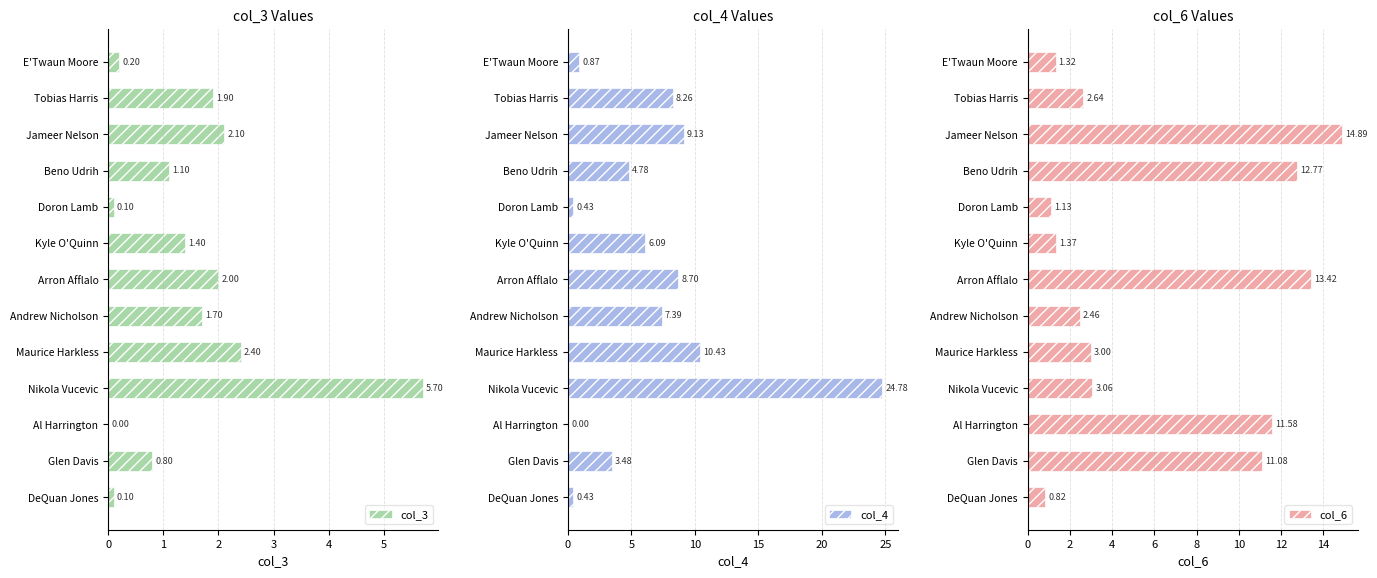

What are all the series names shown in the legend?

col_3, col_4, col_6